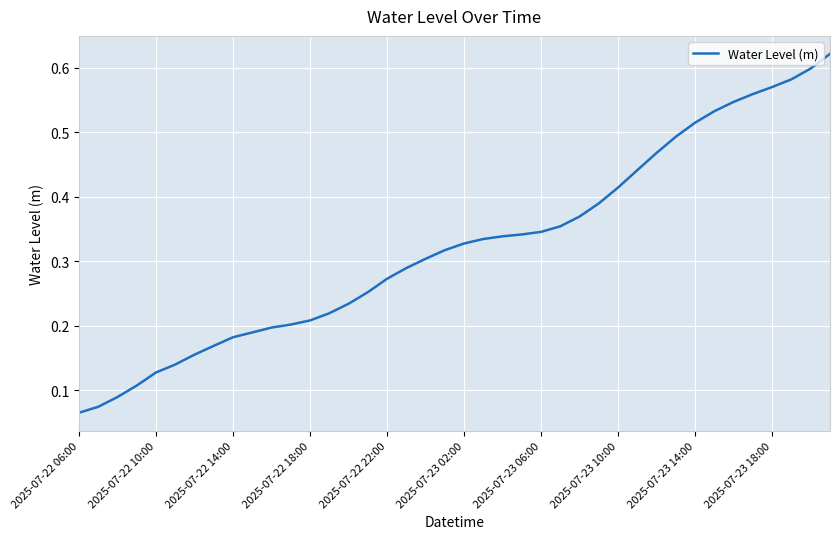

Is it true that the value at 2025-07-22 14:00 is 0.3?

False